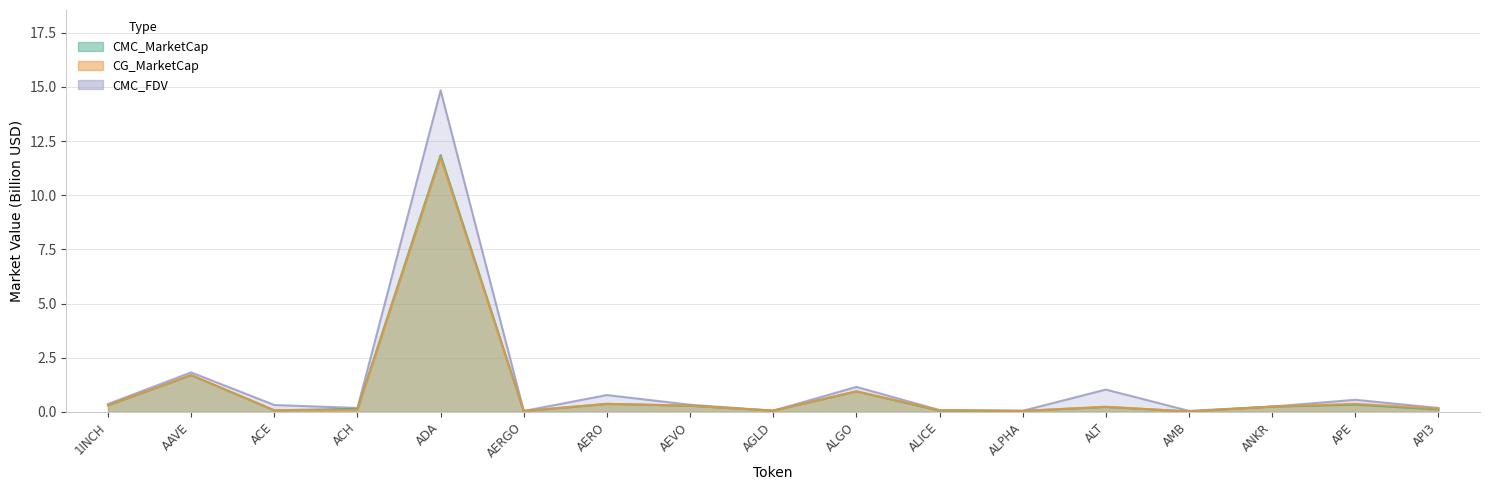

At which category does CMC_FDV reach its first local peak?

AAVE